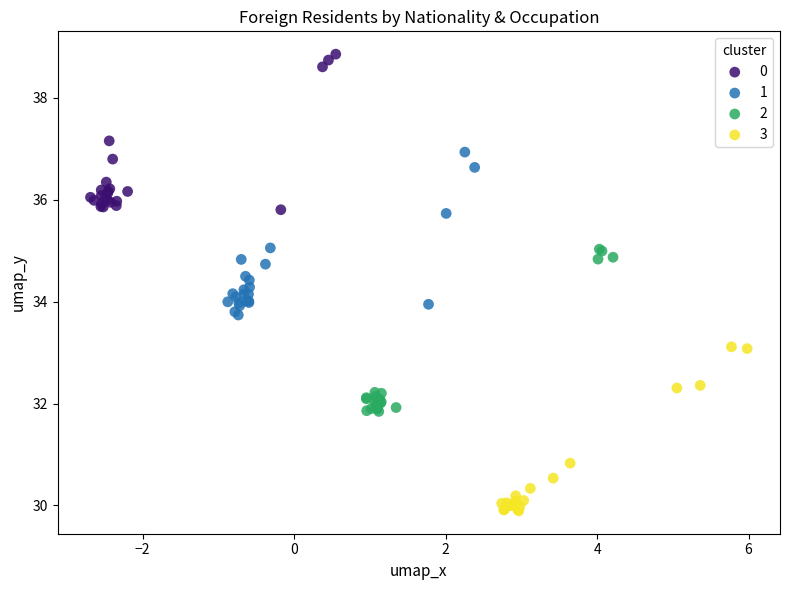

Which series reaches the minimum Y coordinate?

3